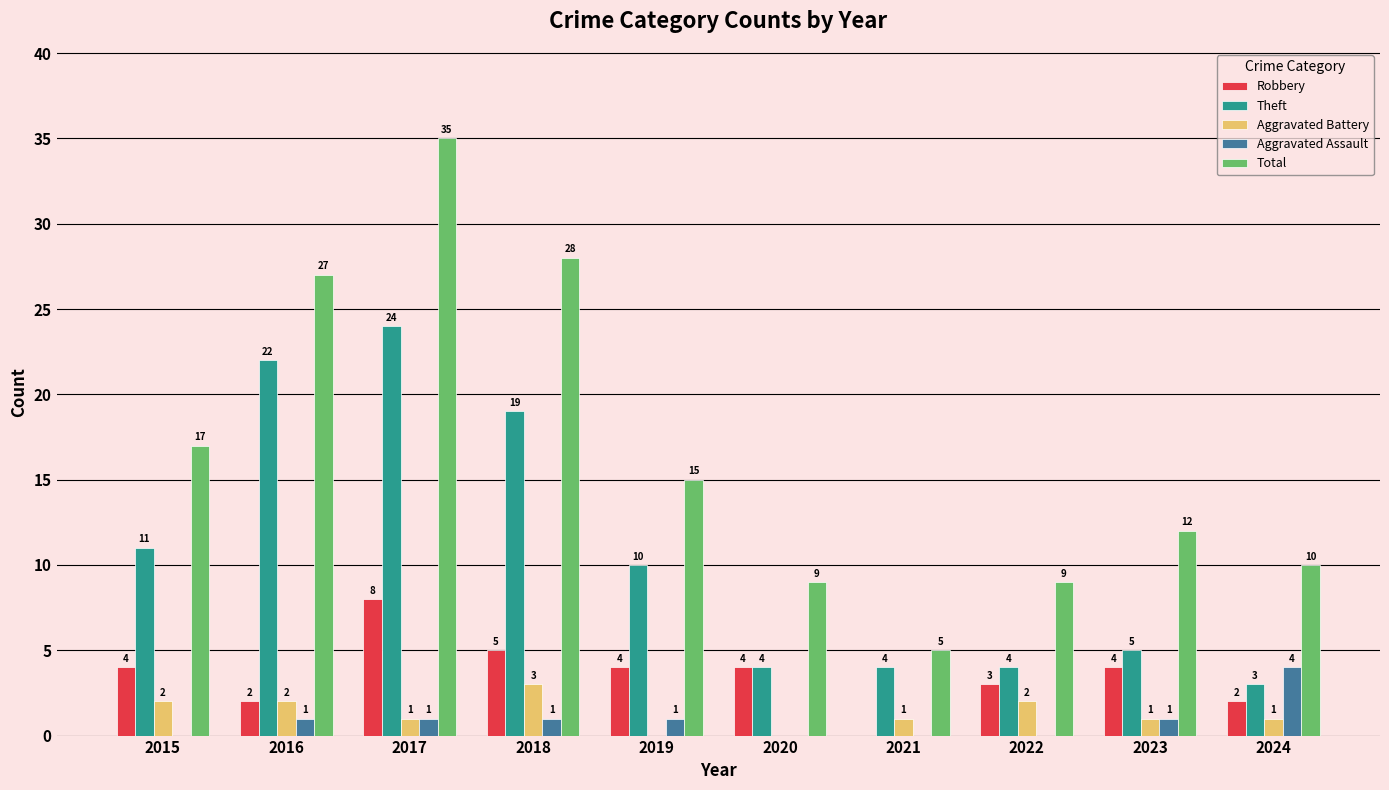

Reading right to left, transcribe all the data shown in this chart.

Robbery: 2024=2	2023=4	2022=3	2021=0	2020=4	2019=4	2018=5	2017=8	2016=2	2015=4
Theft: 2024=3	2023=5	2022=4	2021=4	2020=4	2019=10	2018=19	2017=24	2016=22	2015=11
Aggravated Battery: 2024=1	2023=1	2022=2	2021=1	2020=0	2019=0	2018=3	2017=1	2016=2	2015=2
Aggravated Assault: 2024=4	2023=1	2022=0	2021=0	2020=0	2019=1	2018=1	2017=1	2016=1	2015=0
Total: 2024=10	2023=12	2022=9	2021=5	2020=9	2019=15	2018=28	2017=35	2016=27	2015=17